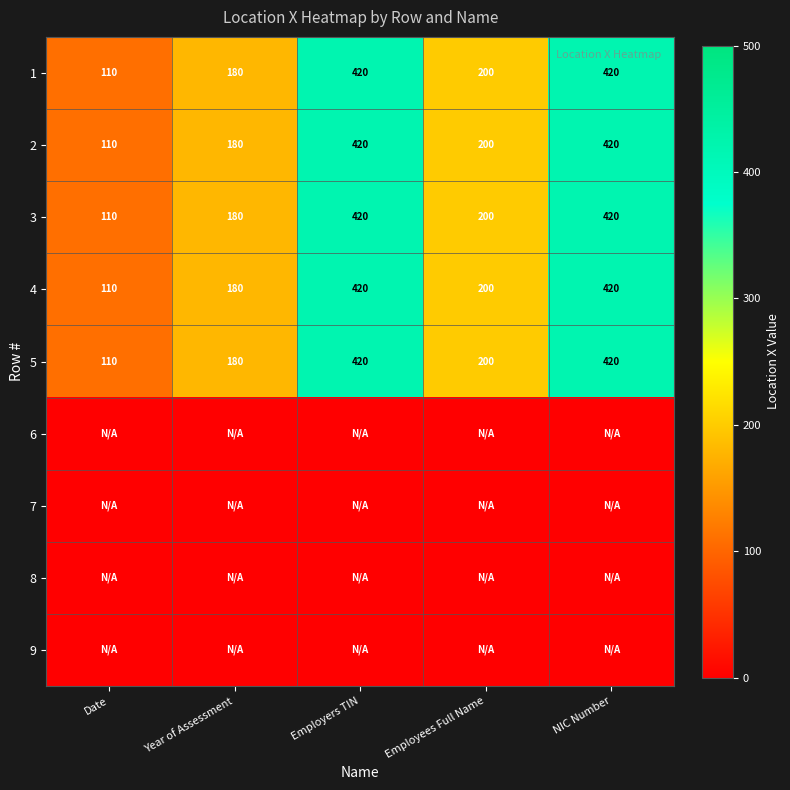

Where does the 4 series first go above 200?

Employers TIN